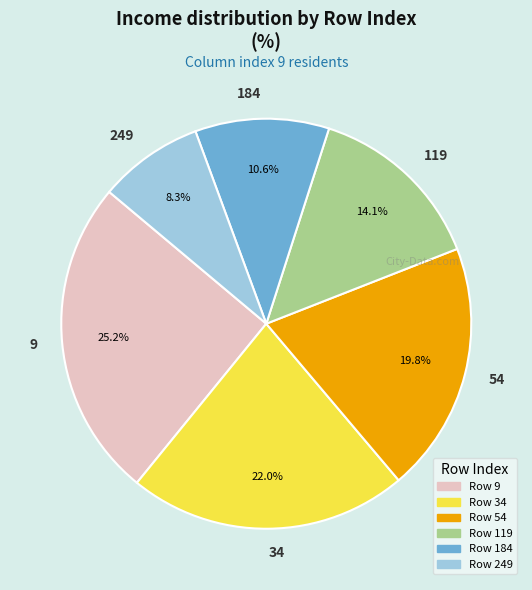

Which slice is the smallest?

249